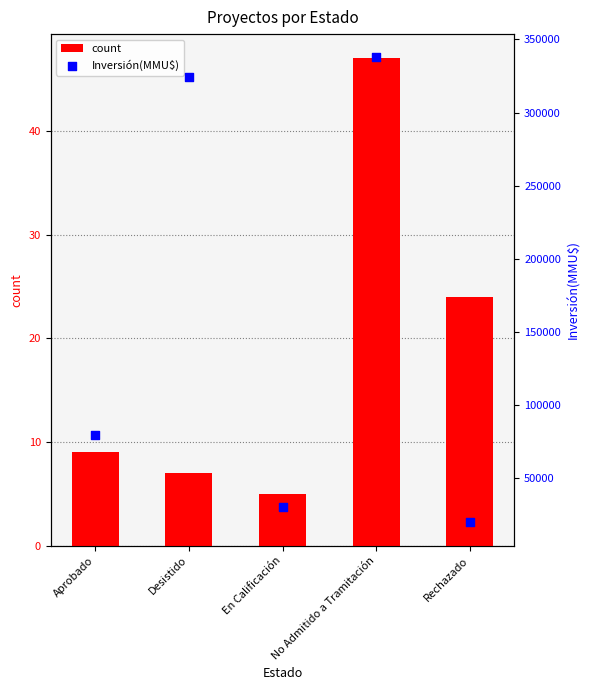

Which series reaches the minimum Y coordinate?

count